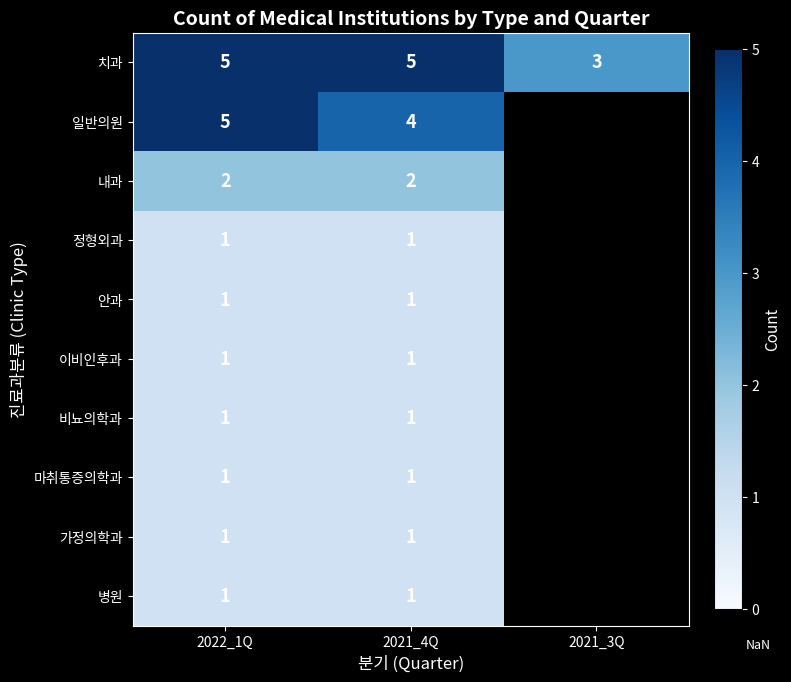

At how many categories does at least one series exceed 3?

2